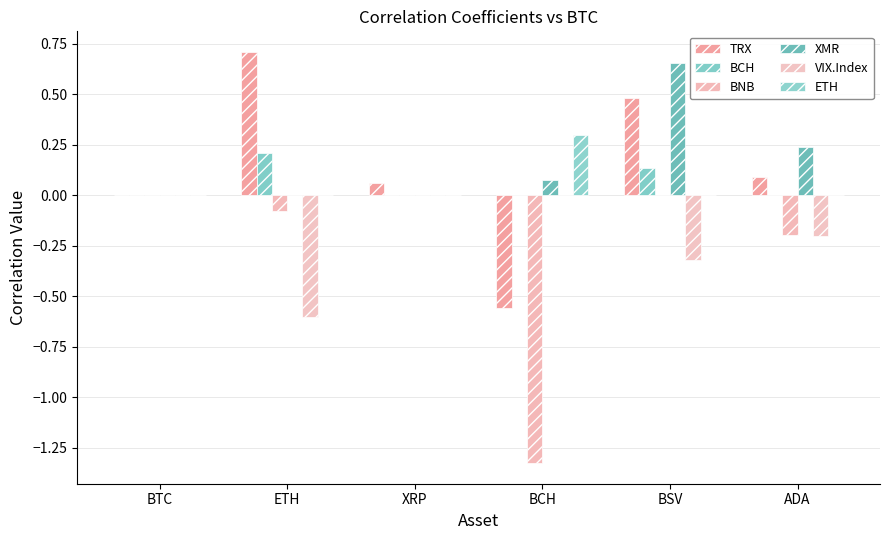

Which series has the widest spread of values?

BNB